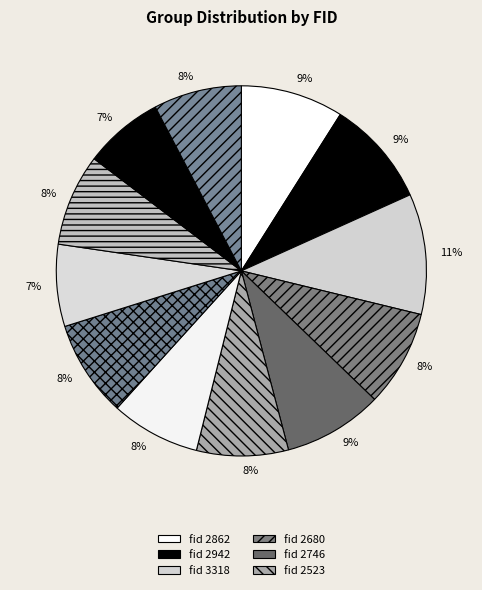

How many segments does this pie chart have?

12